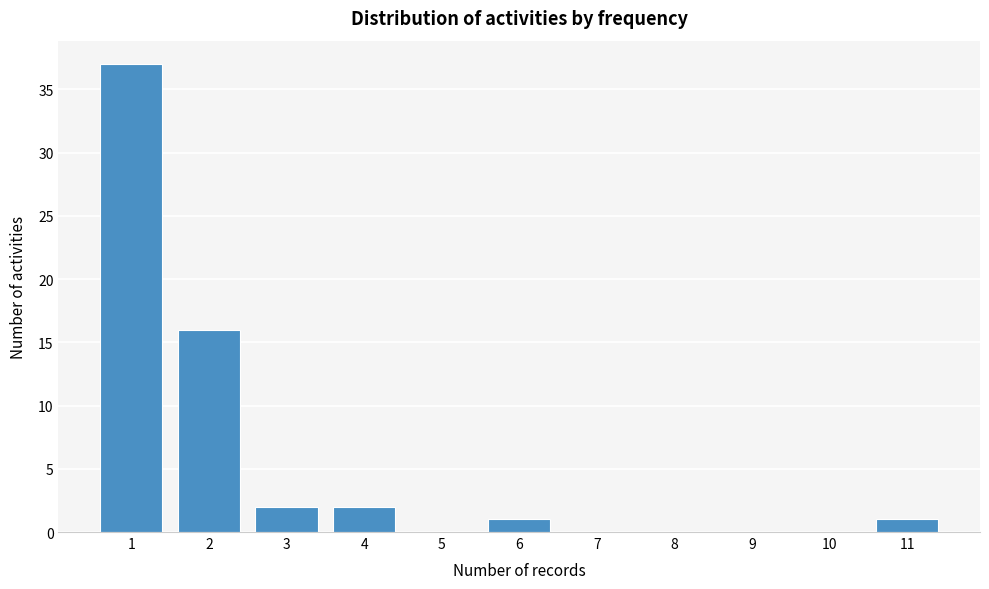

Reading left to right, what are all the values shown in this chart?

1=37	2=16	3=2	4=2	5=0	6=1	7=0	8=0	9=0	10=0	11=1